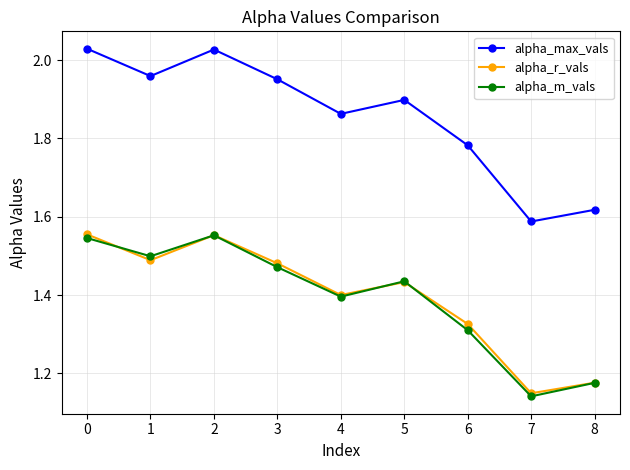

Which label corresponds to the smallest value in the chart?

7